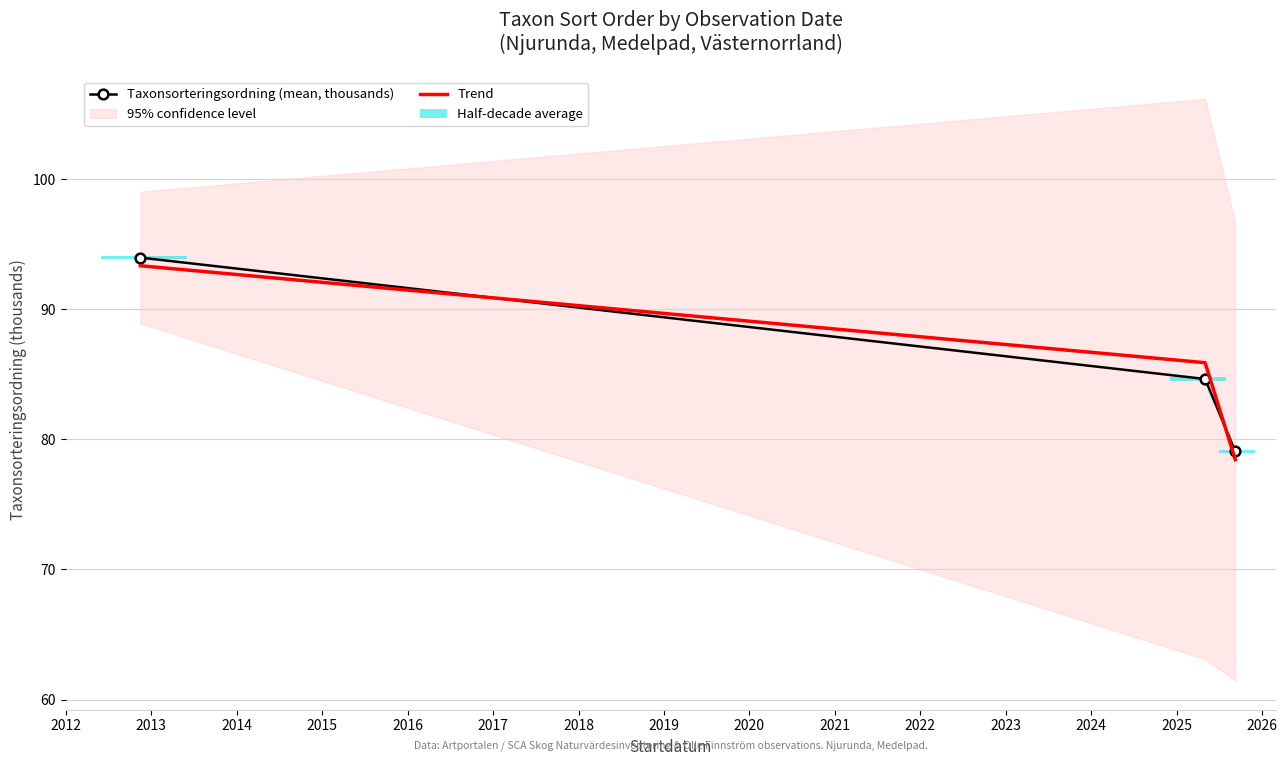

What is the sum of all Taxonsorteringsordning (mean, thousands) values?

257.7